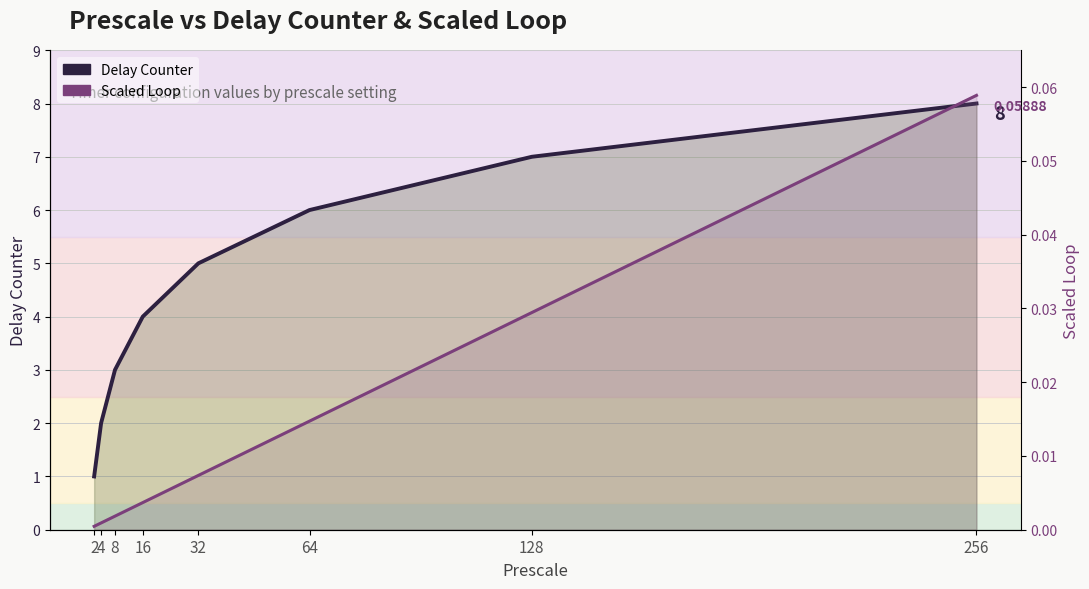

Which series has the widest spread of values?

Delay Counter